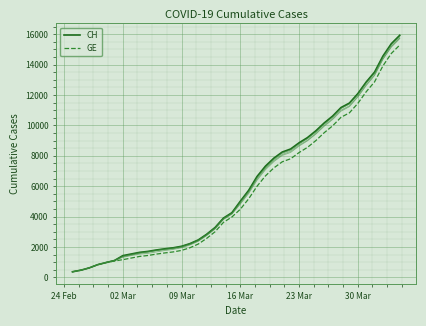

How many lines are shown in the chart?

2